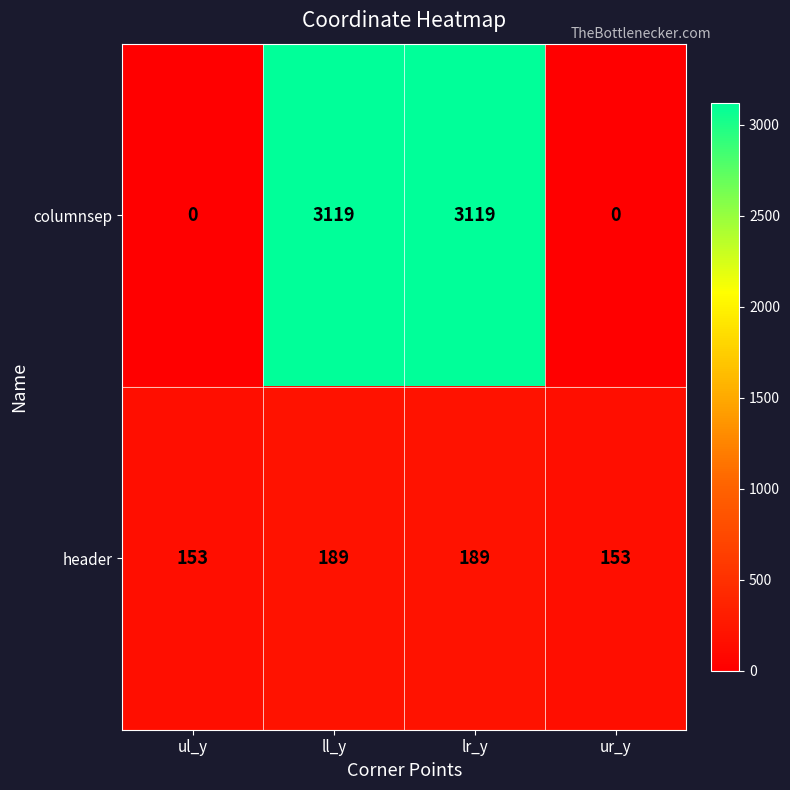

Count the columnsep values in the range 0 to 3119.

4